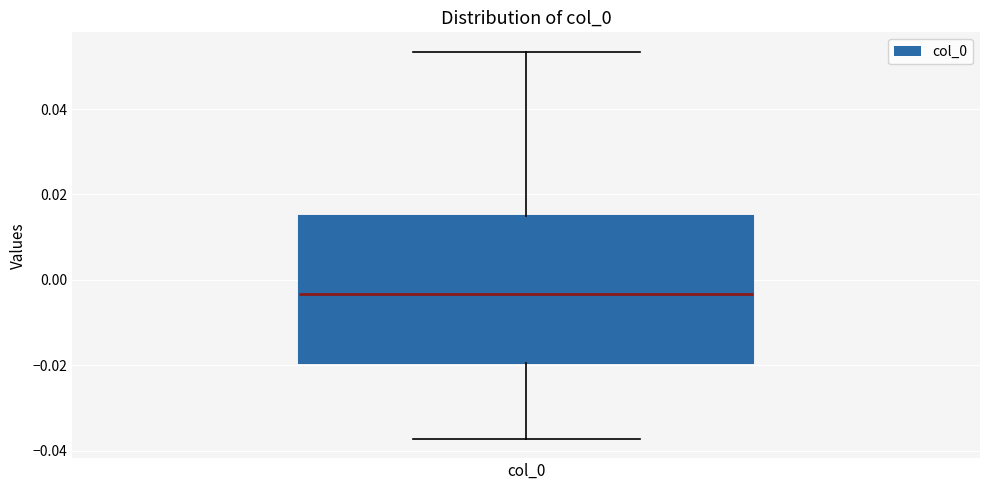

Read this box plot against the y-axis: the position of the median line, the range covered by the box, and the ends of both whiskers. The values are not printed on the chart, so give them approximately, as read against the axis.

median -0.004, box -0.020 to 0.014, whiskers -0.038 to 0.054